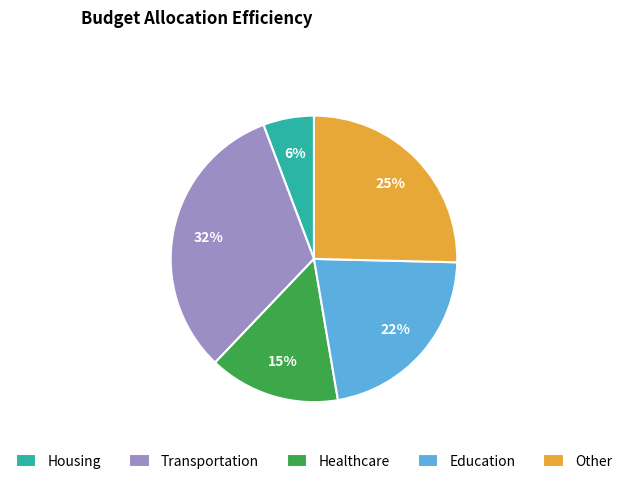

How many slices are in this pie chart?

5